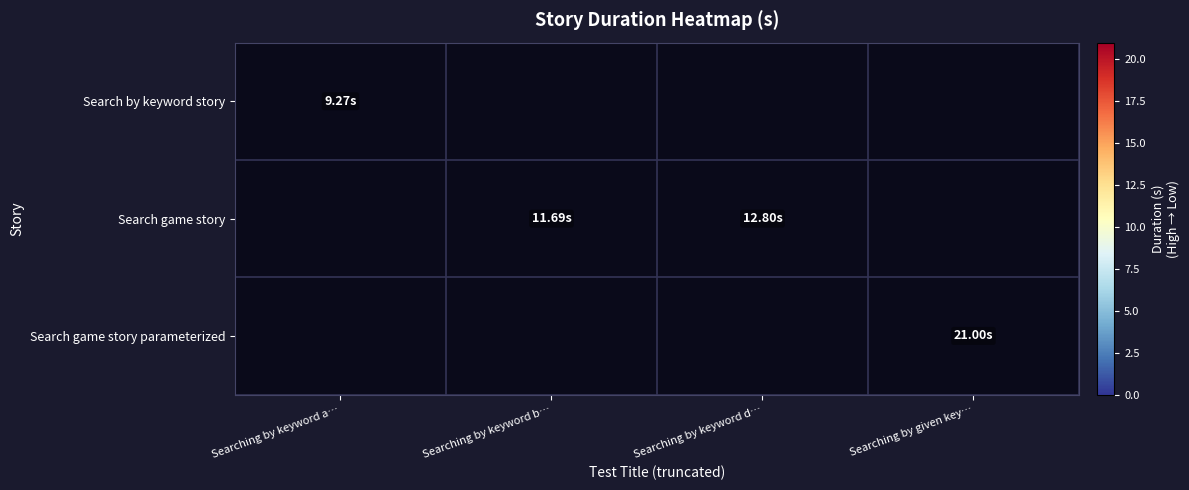

Where is Search by keyword story nearest to the value 9?

Searching by keyword a…